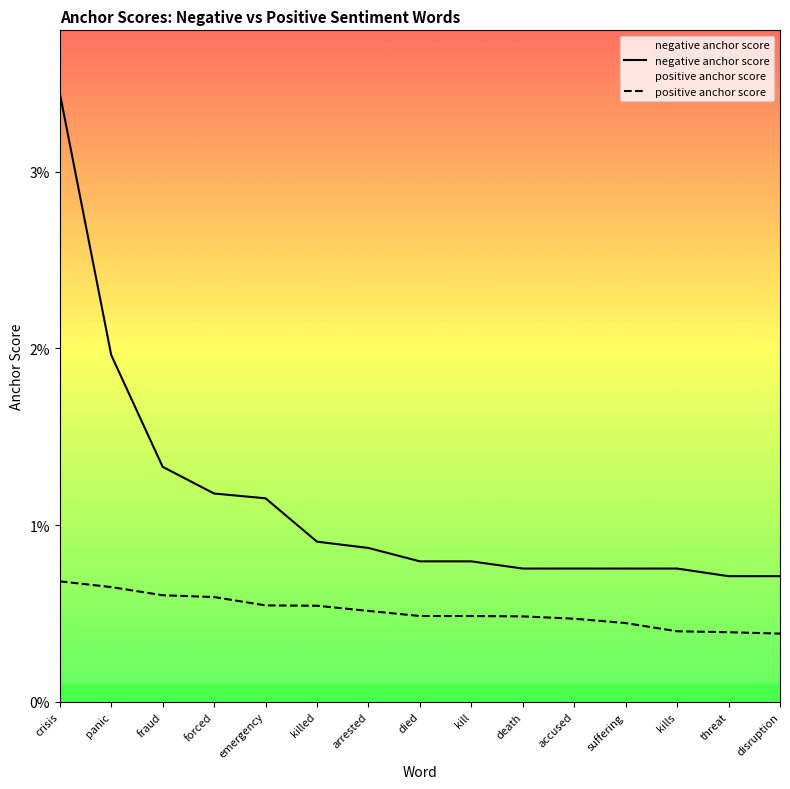

True or false: negative anchor score and positive anchor score cross at least once.

False